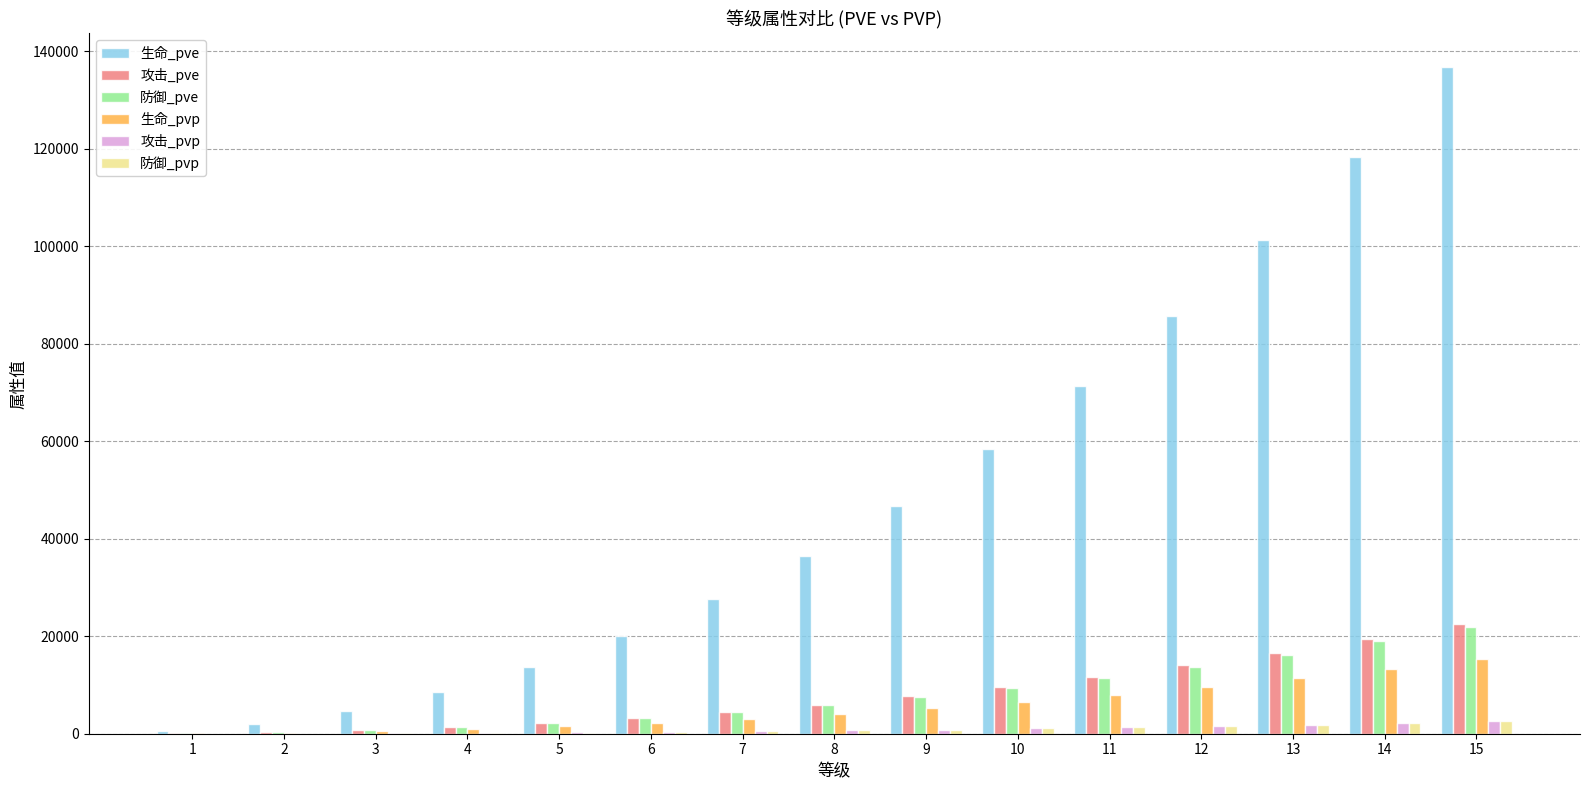

Does the chart contain stacked bars?

No